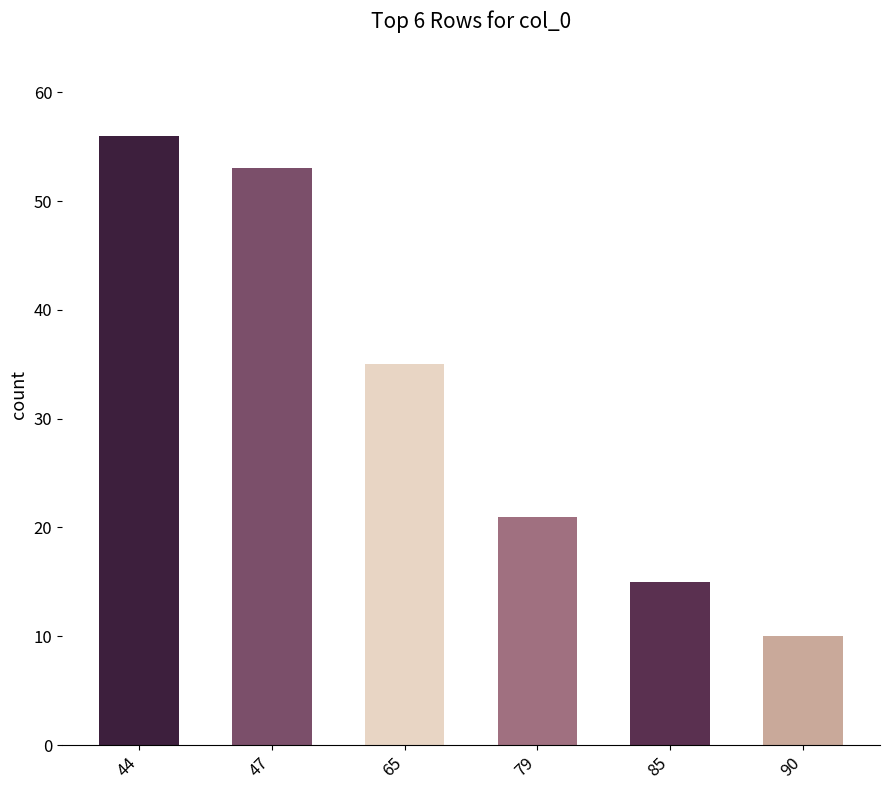

Does the chart contain stacked bars?

No